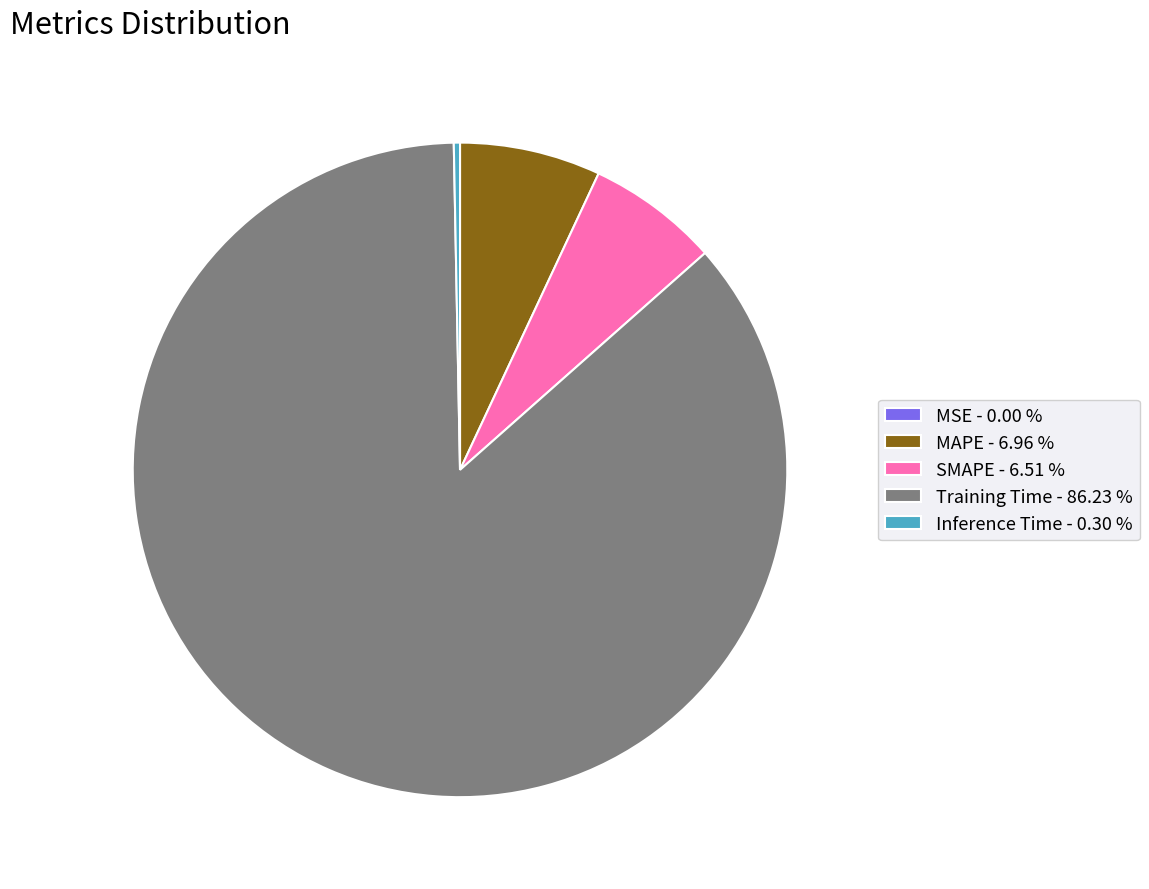

Do Inference Time and MAPE together represent more than half of the pie?

No